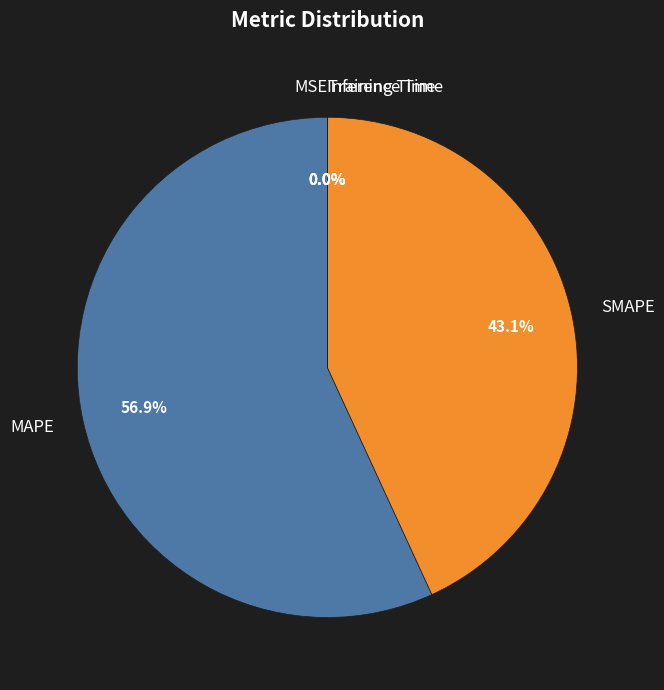

Which slice is the largest?

MAPE